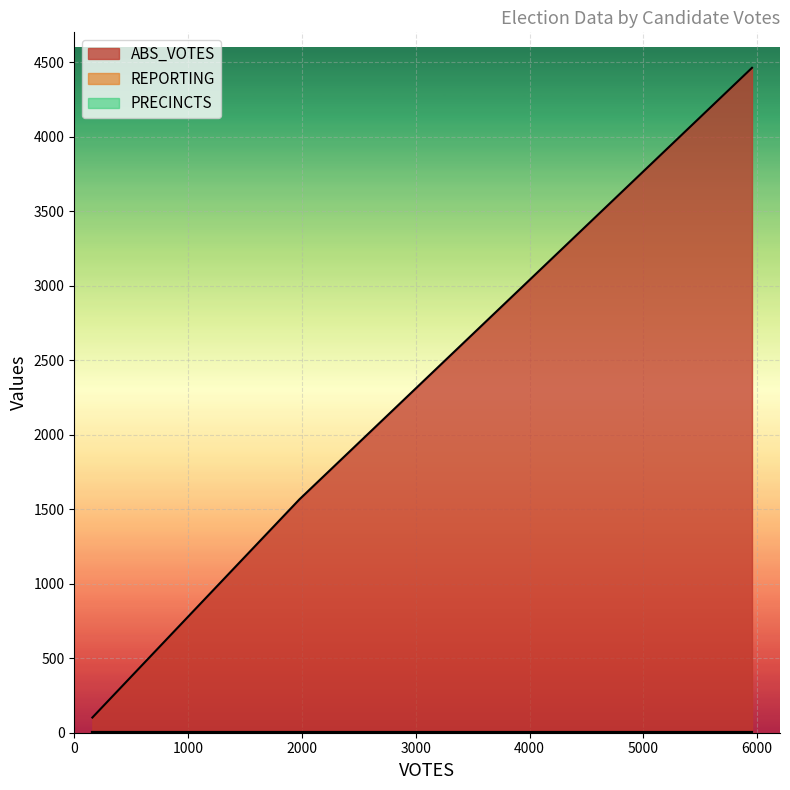

Reading right to left, transcribe all the data shown in this chart.

ABS_VOTES: 5954=4462	1978=1566	159=102
REPORTING: 5954=8	1978=8	159=8
PRECINCTS: 5954=8	1978=8	159=8